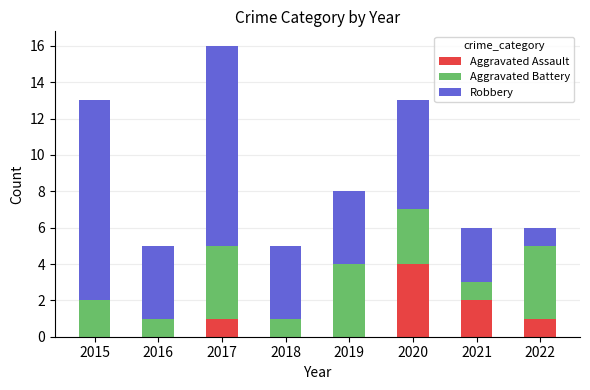

How many data points does each series have?

8